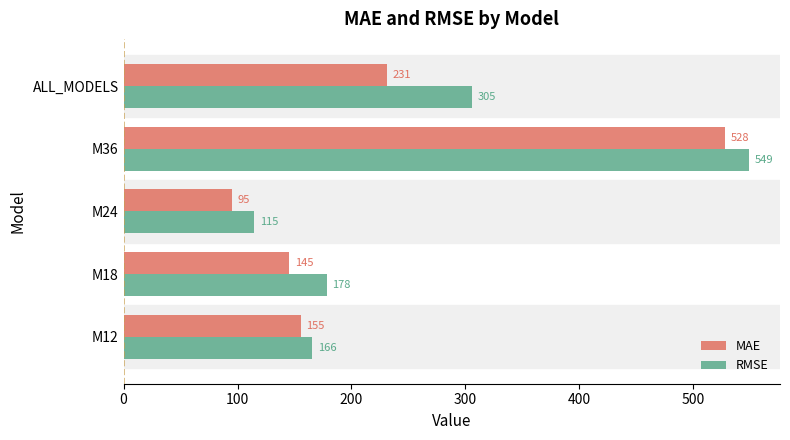

Is it true that MAE equals 145.3 at M18?

True